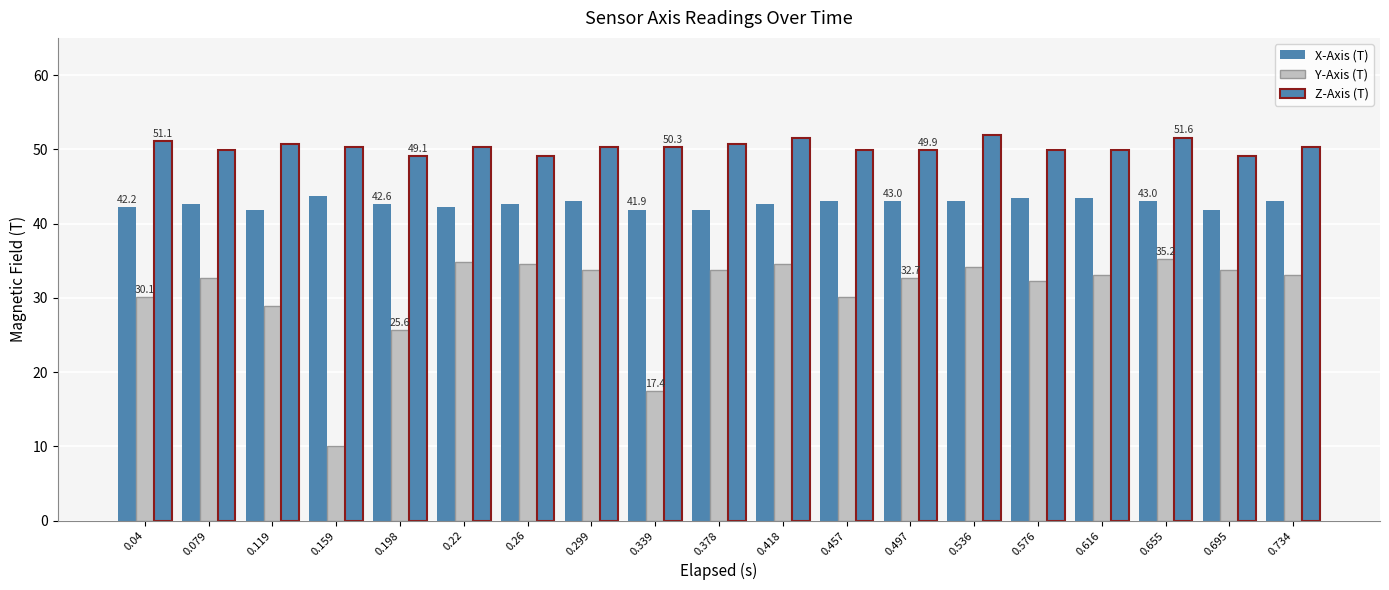

At which category does the chart reach its minimum across all series?

0.159